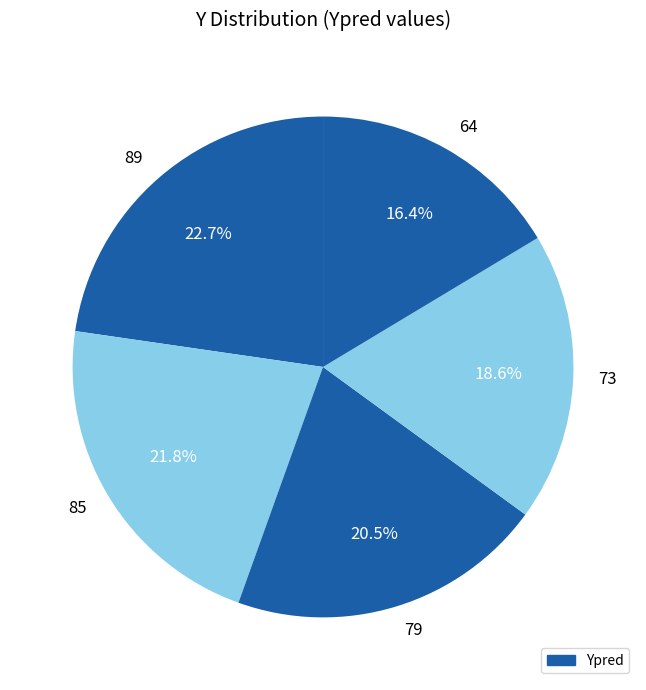

What is the ratio of the value at 79 to the value at 64?

1.2